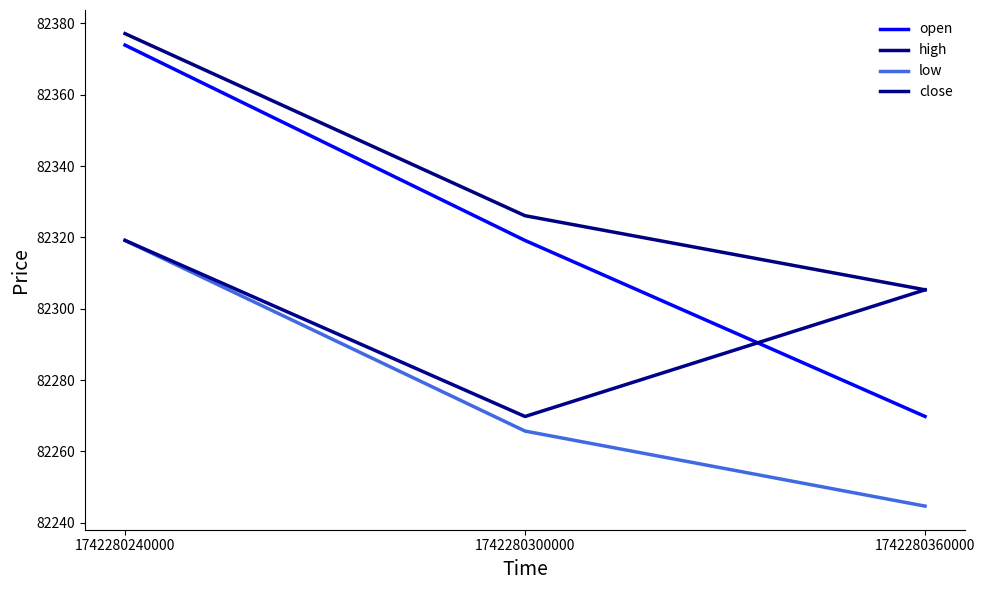

The close series shows 82319.2 at 1742280240000. True or false?

True